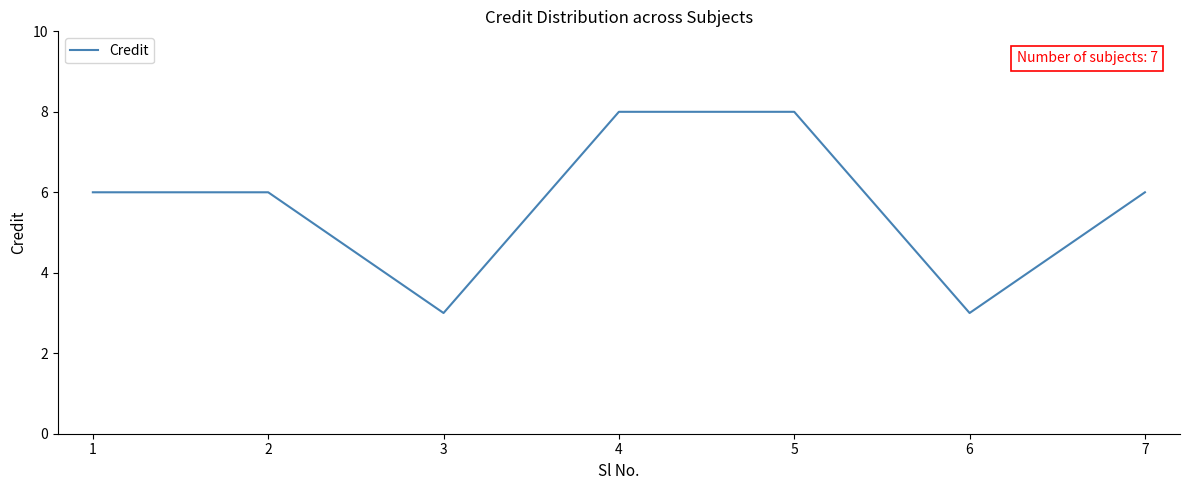

What is the difference between the maximum and minimum values?

5